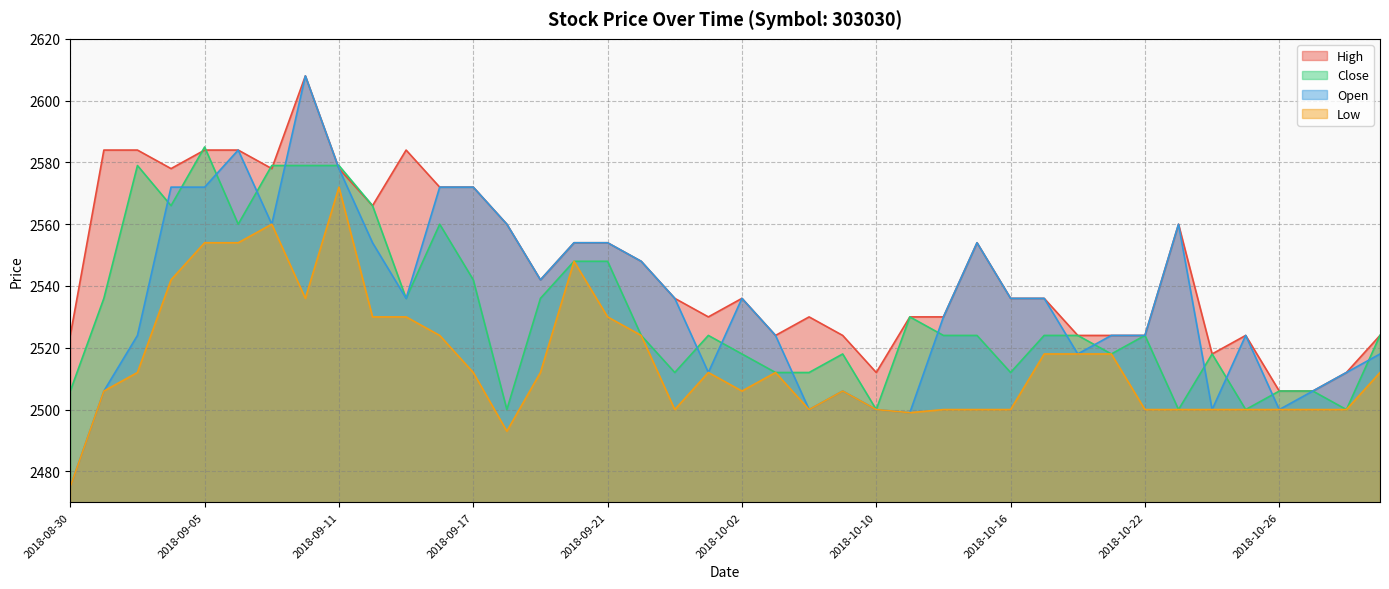

Which series has the largest total across all categories?

High